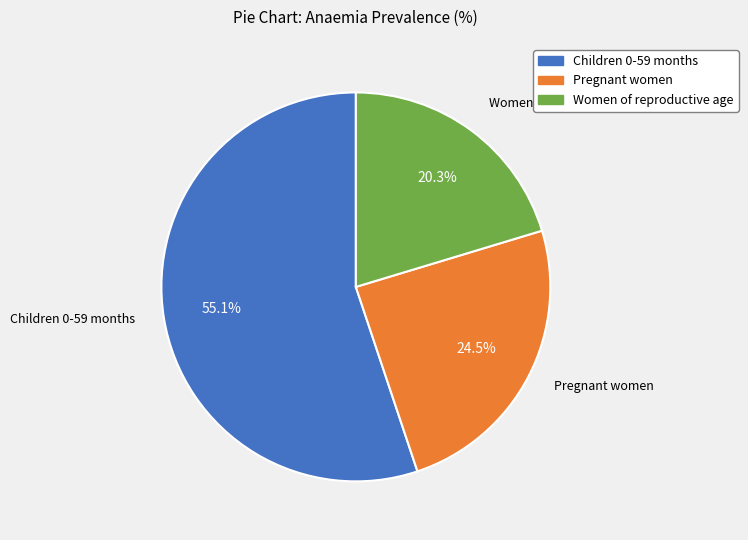

Which has a higher value, Pregnant women or Children 0-59 months?

Children 0-59 months